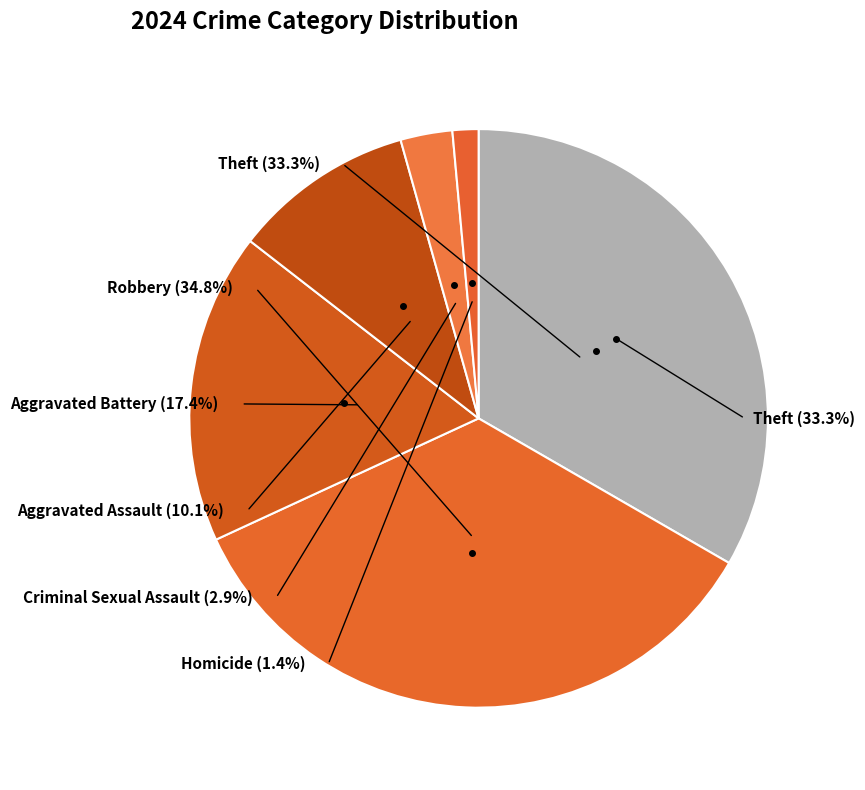

The Theft slice represents 46% of the pie. True or false?

False